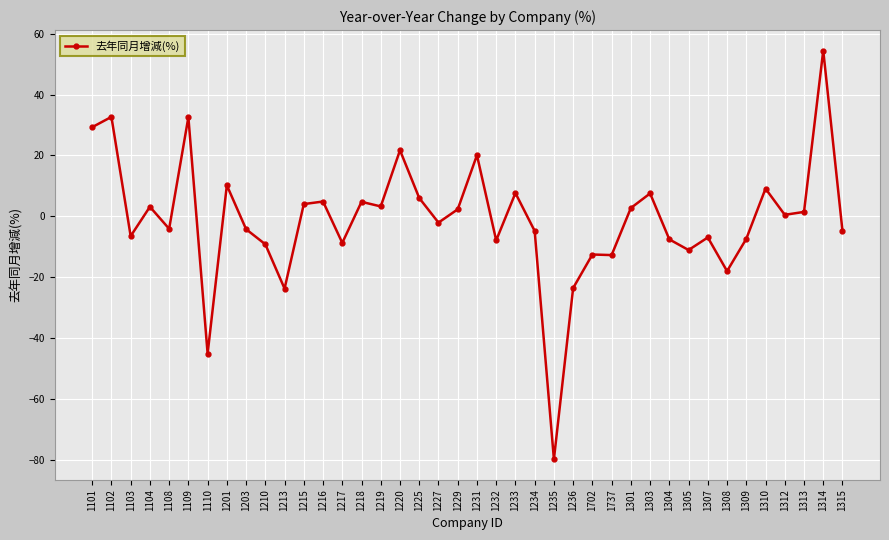

At which category does the data reach its first local peak?

1102